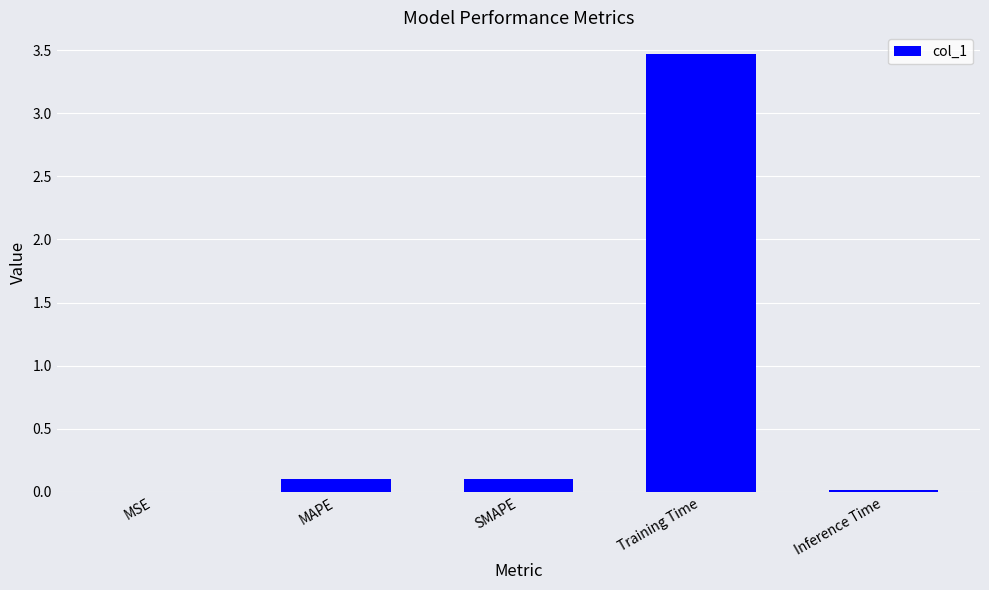

The value at Inference Time is 0.0. True or false?

True